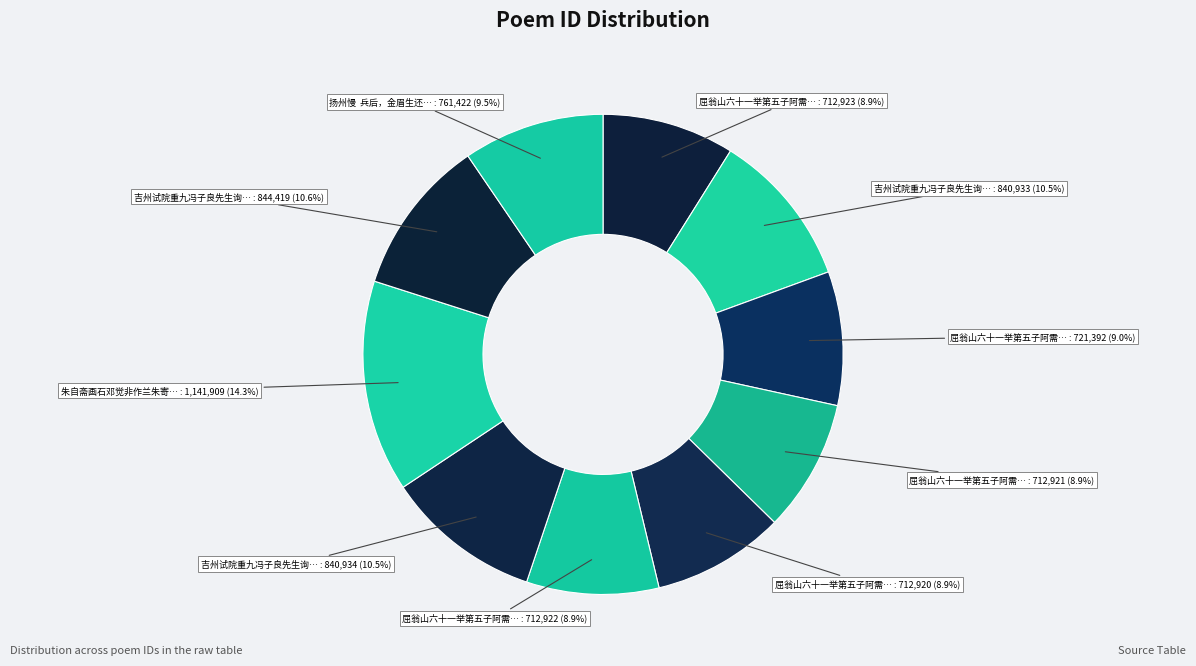

How many slices are in this pie chart?

10